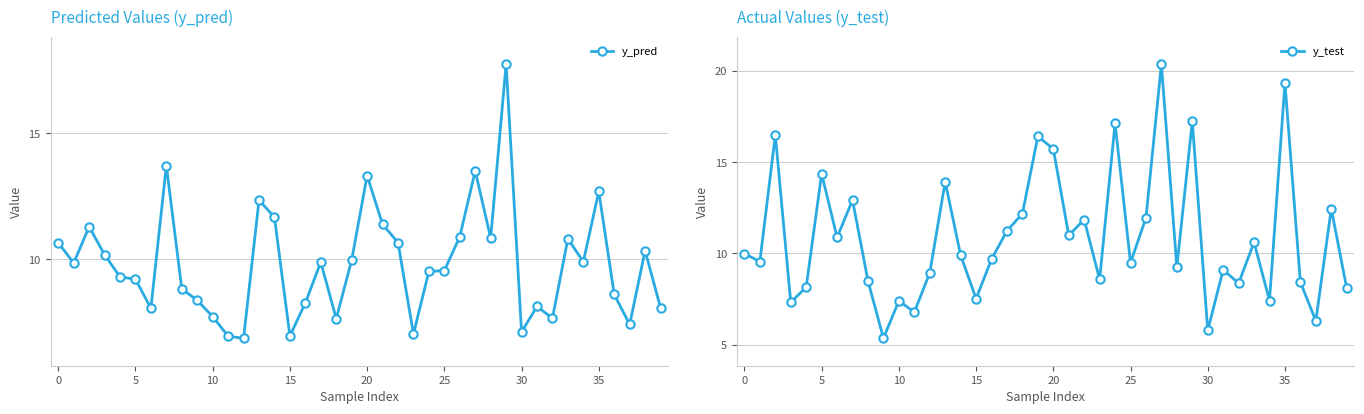

Which label corresponds to the largest value in the chart?

27